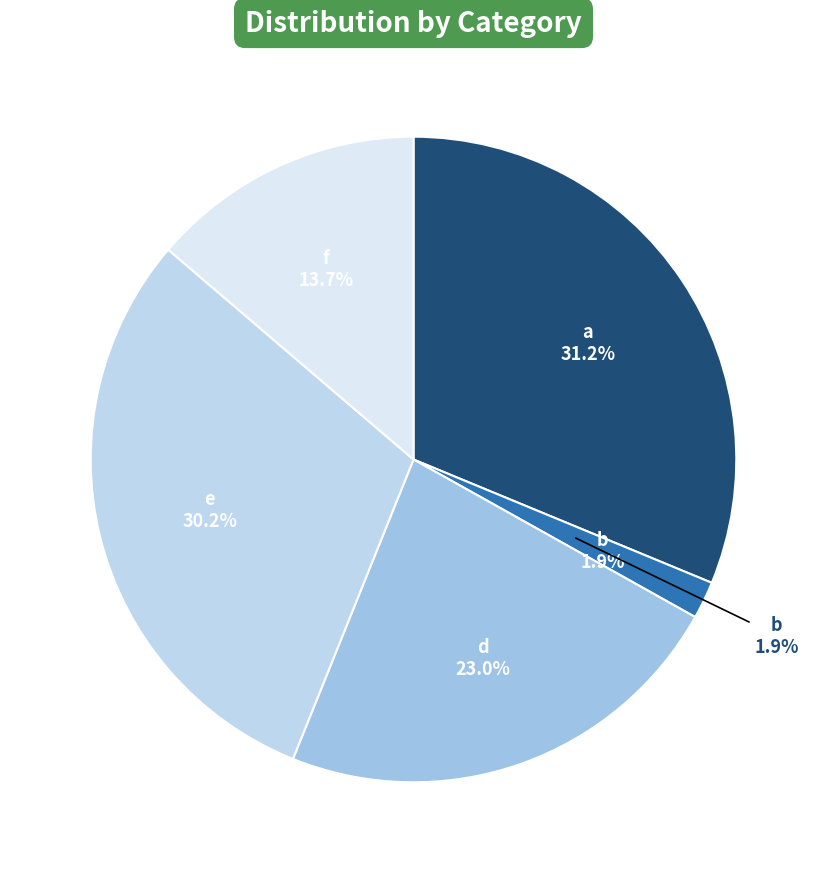

Combined, what portion of the pie is e and a?

61.4%